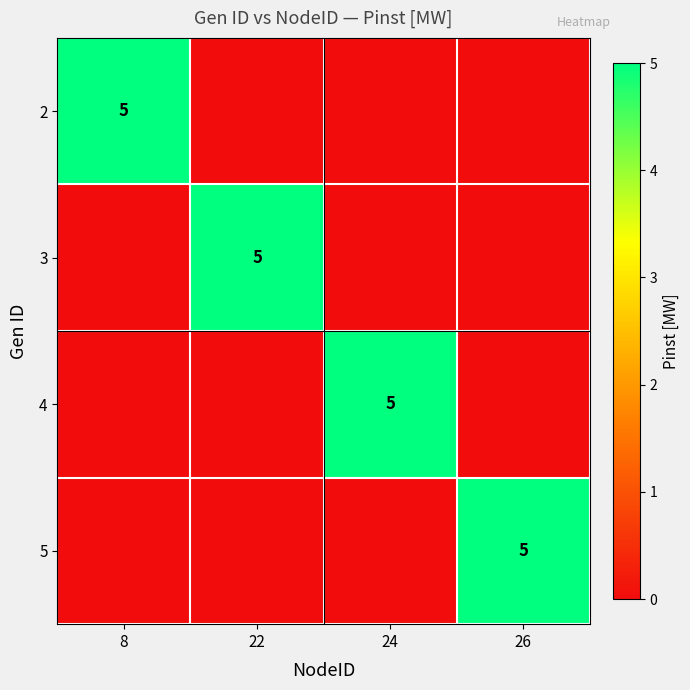

What is the difference between the highest and lowest values at 8?

5